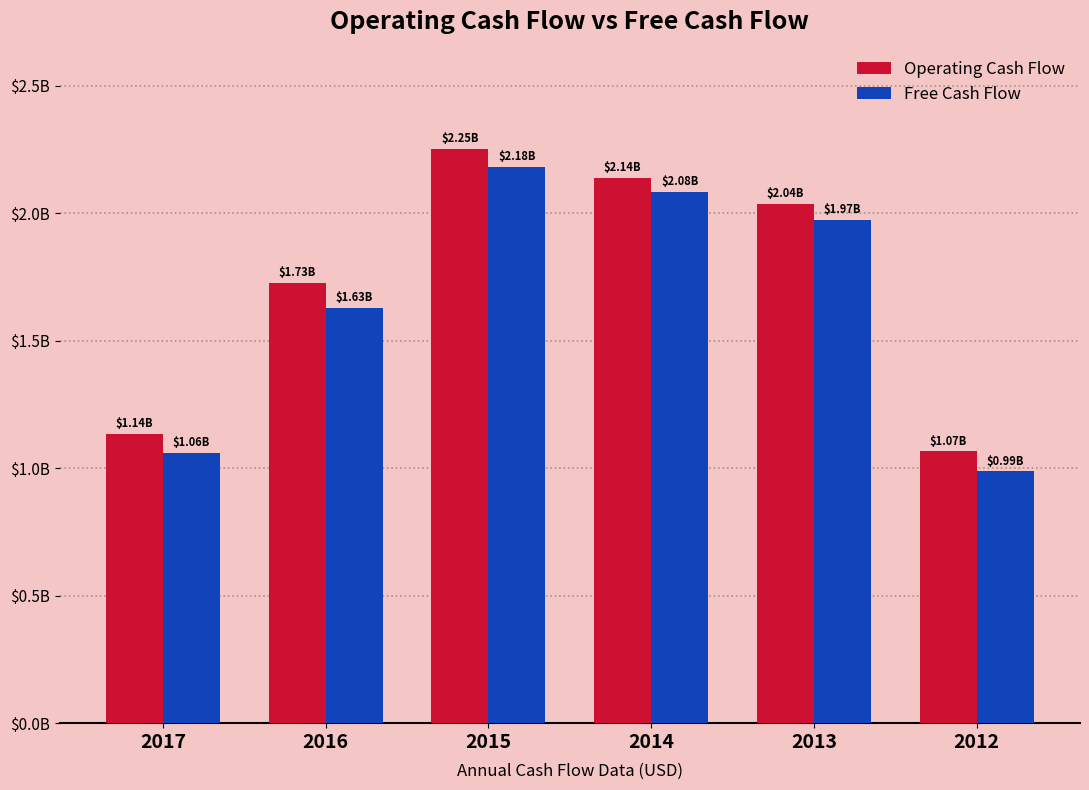

What are all the series names shown in the legend?

Operating Cash Flow, Free Cash Flow